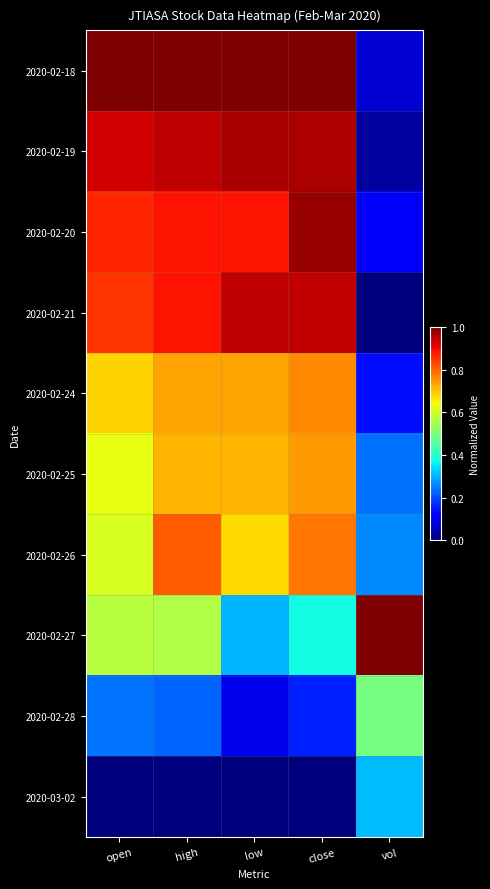

At open, list the series in order from smallest to largest.

2020-03-02, 2020-02-28, 2020-02-27, 2020-02-26, 2020-02-25, 2020-02-24, 2020-02-21, 2020-02-20, 2020-02-19, 2020-02-18